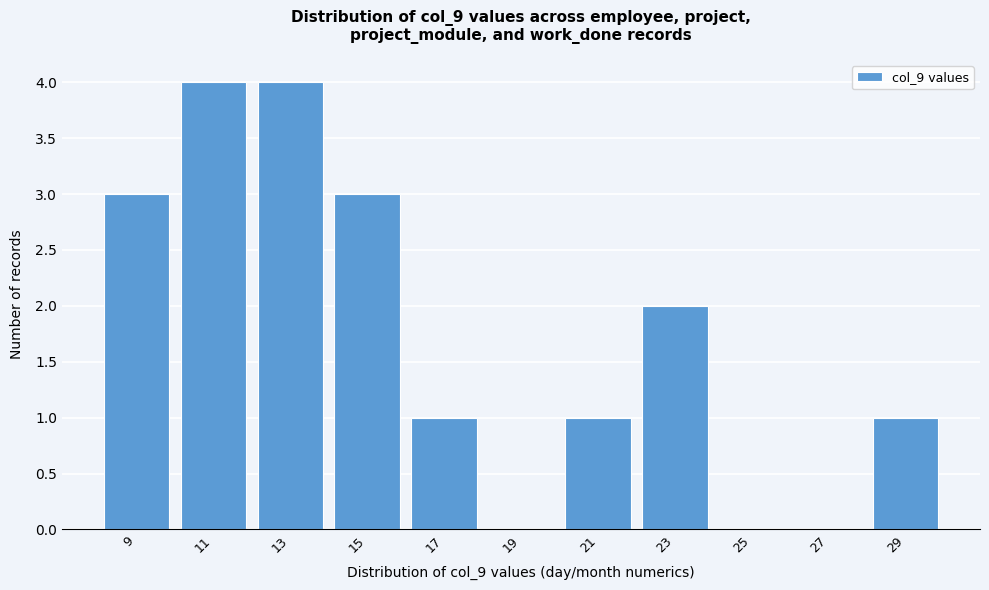

Reading left to right, list all the values displayed in this chart.

9=3	11=4	13=4	15=3	17=1	19=0	21=1	23=2	25=0	27=0	29=1